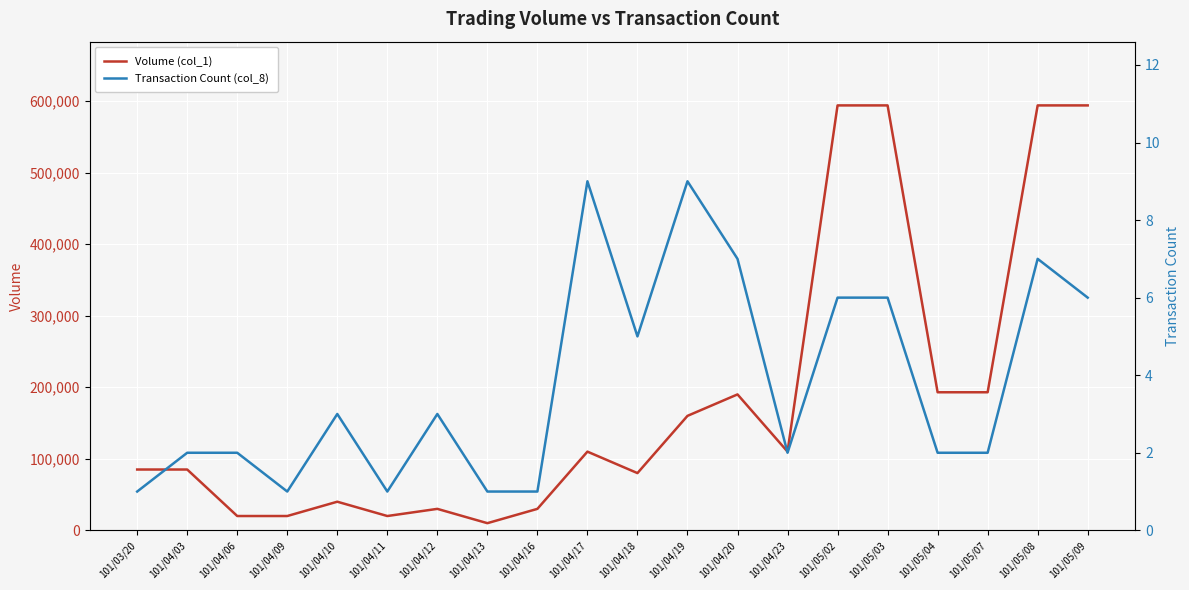

How many series are shown in this chart?

2